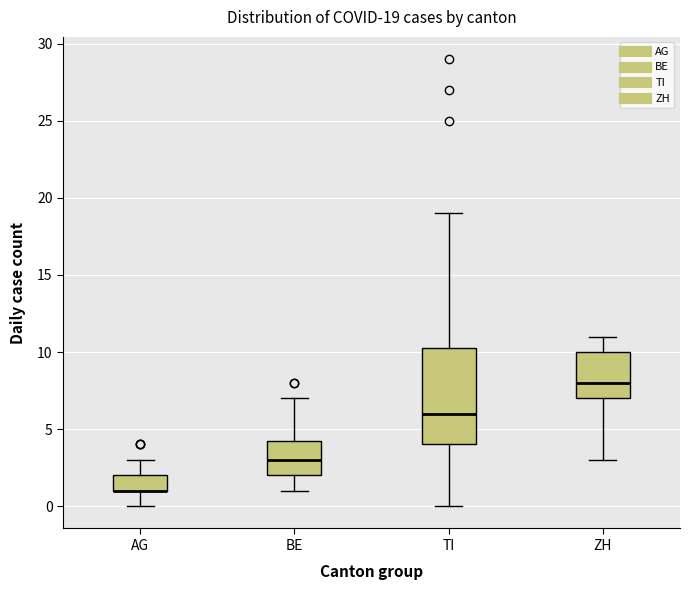

Comparing the boxes themselves (not the whiskers), which one is the tallest?

TI